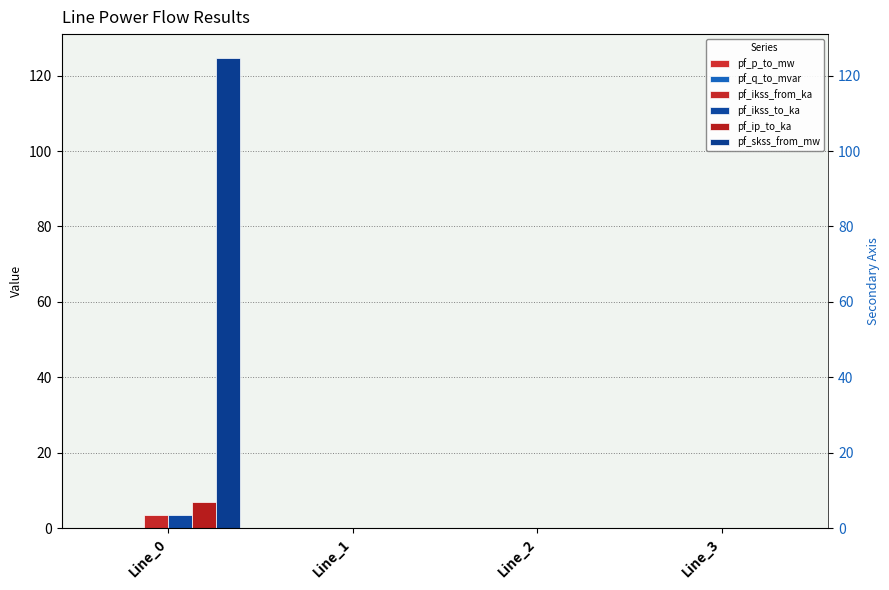

Reading left to right, transcribe all the data shown in this chart.

pf_p_to_mw: -0.0	0.0	0.0	0.0
pf_q_to_mvar: -0.0	0.0	0.0	0.0
pf_ikss_from_ka: 3.6	0.0	0.0	0.0
pf_ikss_to_ka: 3.6	0.0	0.0	0.0
pf_ip_to_ka: 6.8	0.0	0.0	0.0
pf_skss_from_mw: 124.8	0.0	0.0	0.0